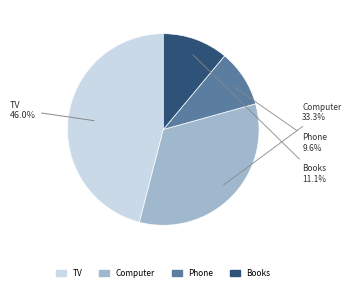

Count the number of slices in the pie.

4